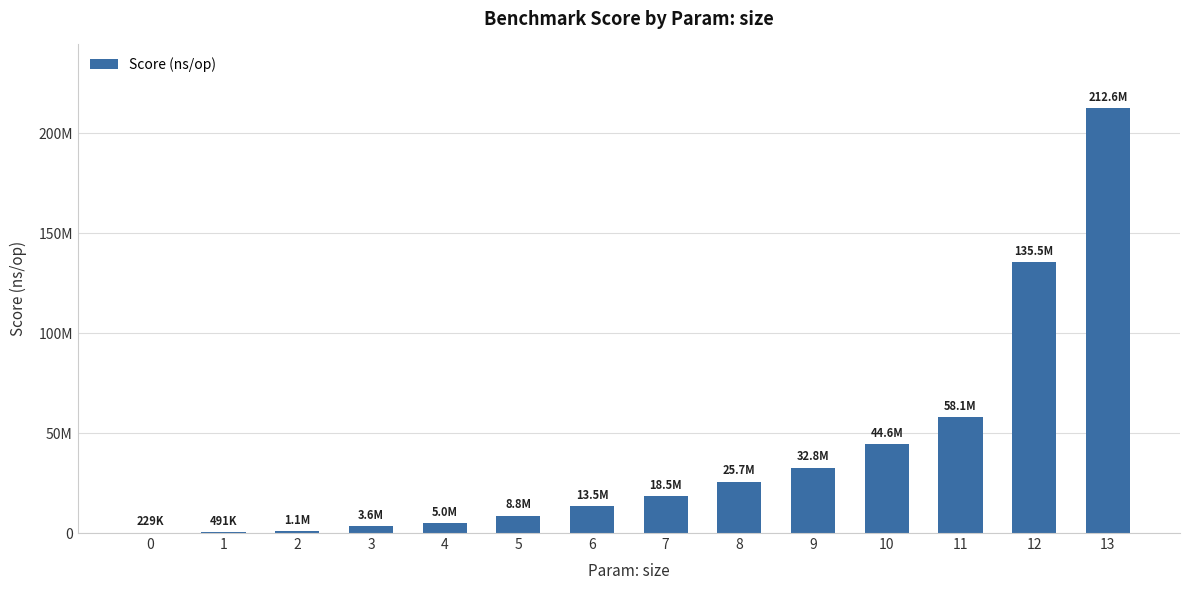

Are the bars horizontal?

No